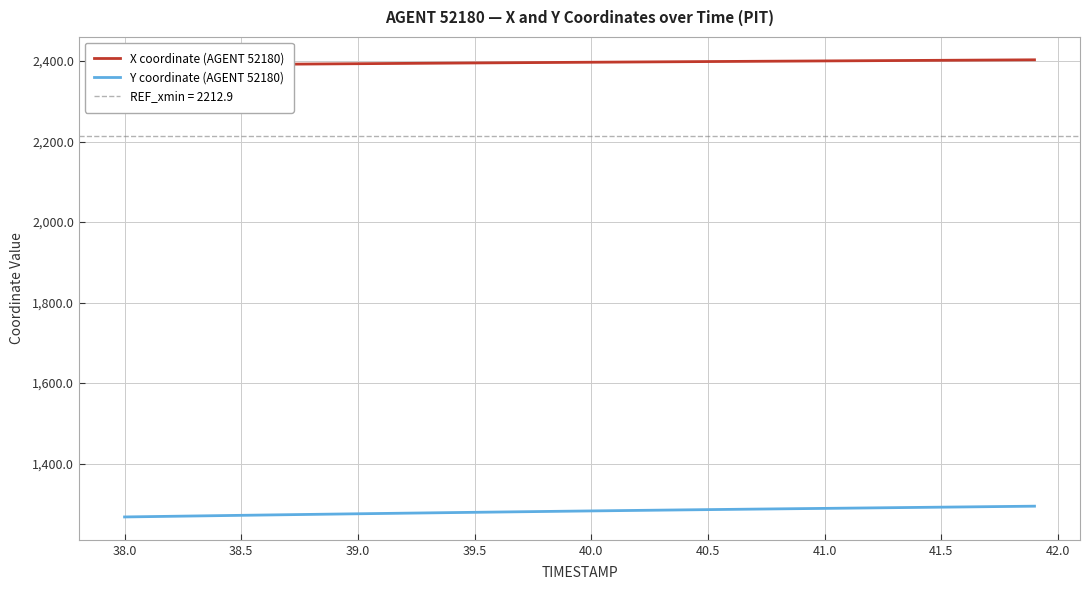

What is the minimum value for Y coordinate (AGENT 52180)?

1267.2